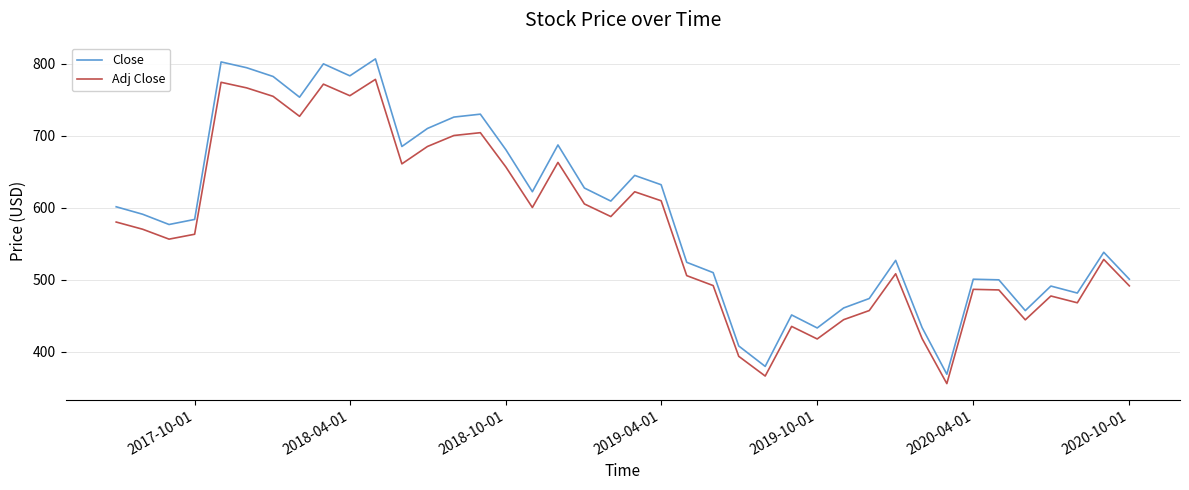

In Close, how many points are higher than both neighbors (excluding endpoints)?

11